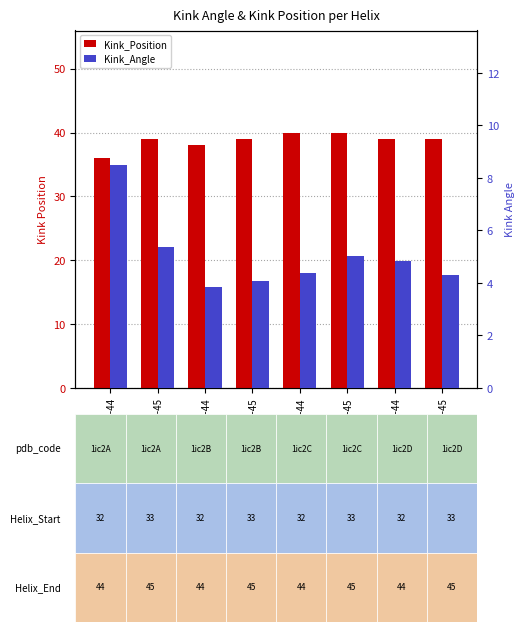

What position from the right is 1ic2D_33-45?

1